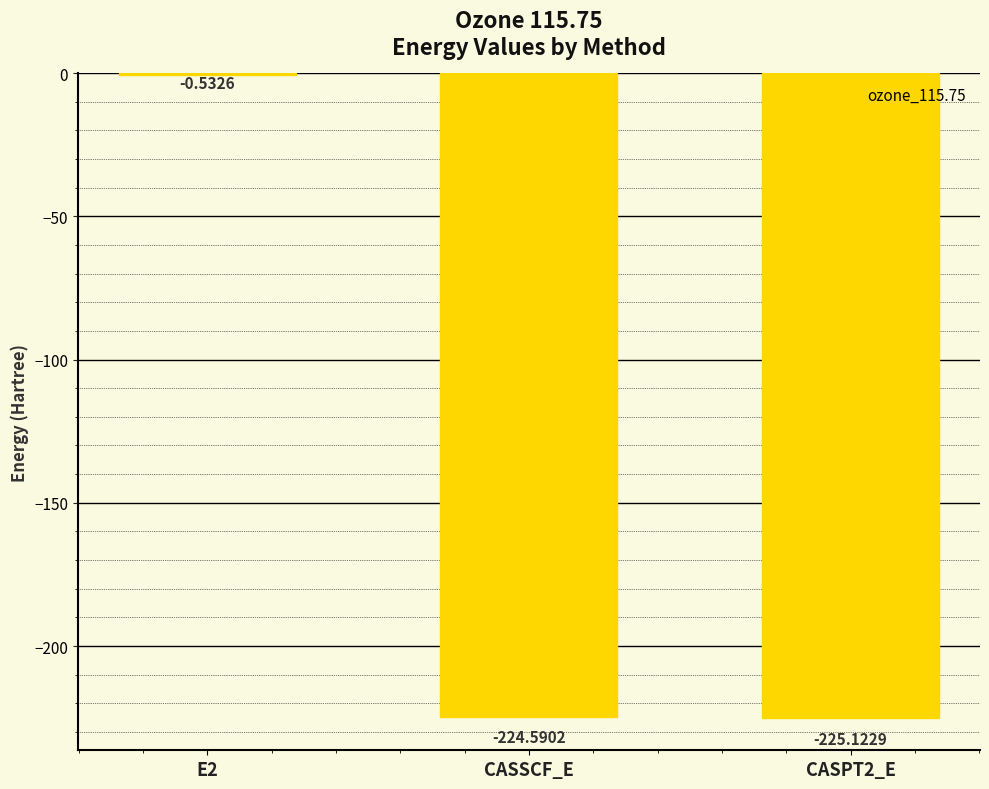

What is the change in value from E2 to CASPT2_E?

-224.6